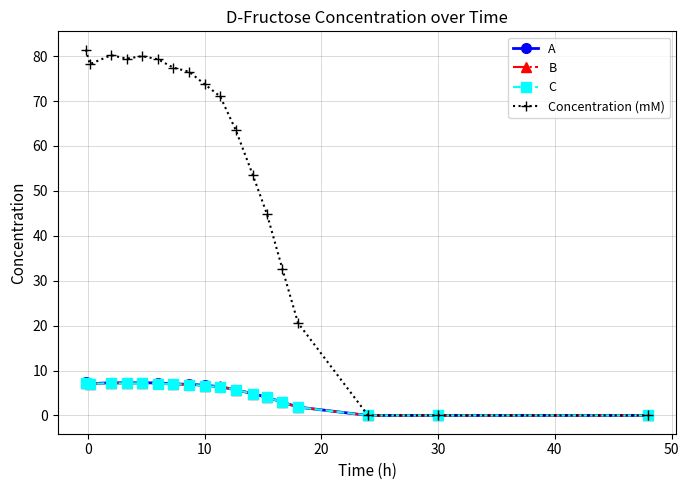

True or false: C has more than 1 interior local peaks.

True